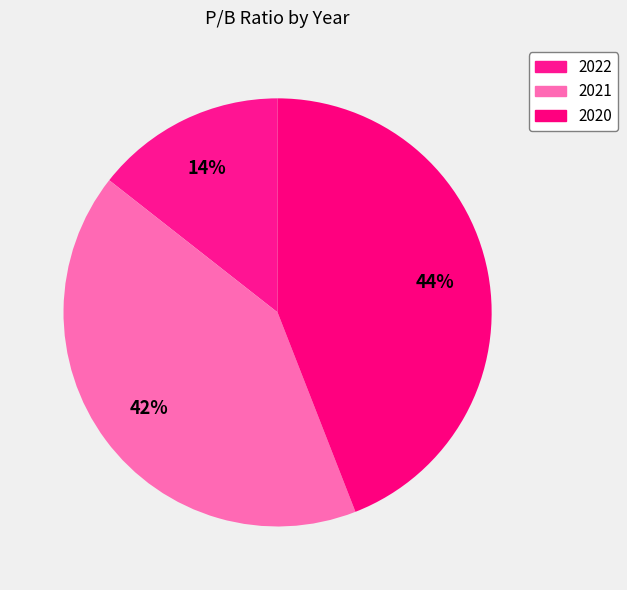

Rank the categories by value from highest to lowest.

2020, 2021, 2022